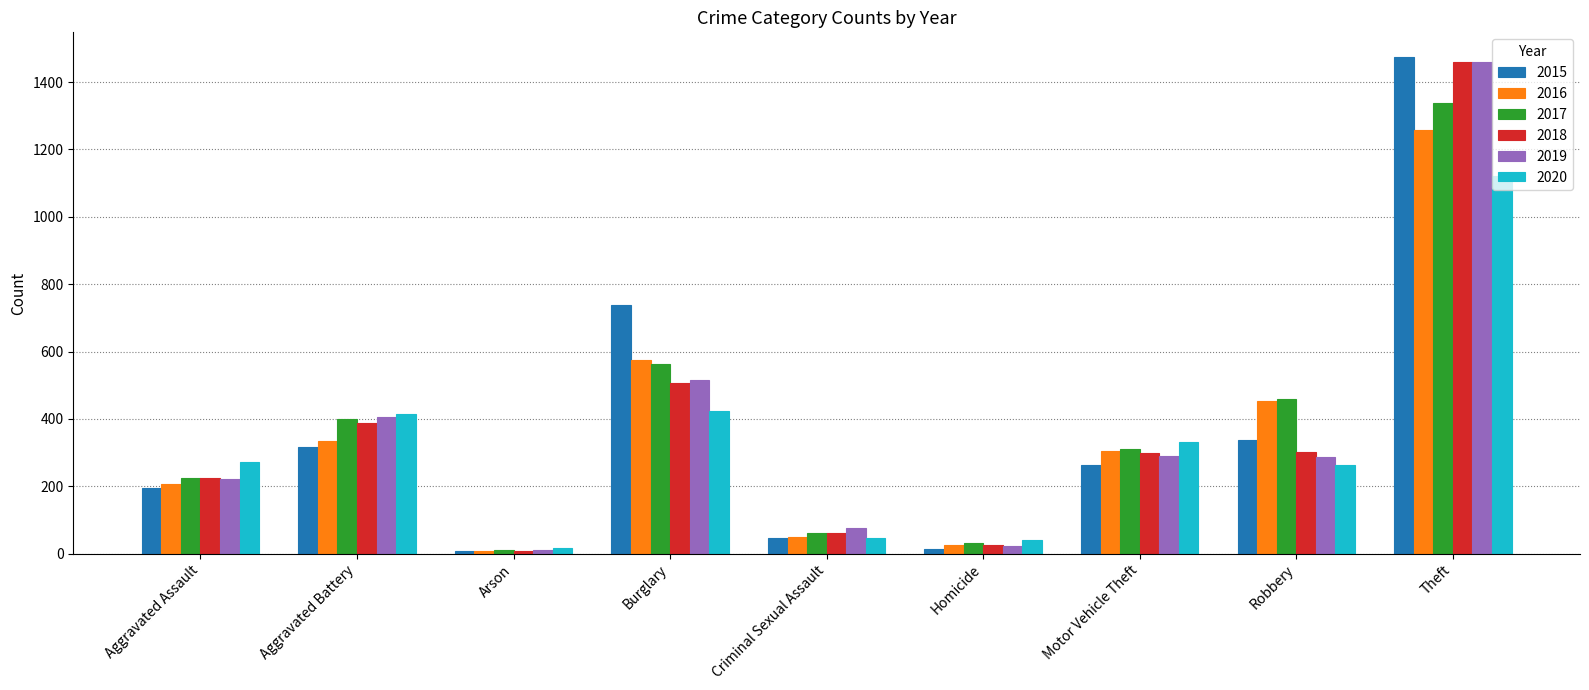

At which category does the chart reach its peak across all series?

Theft